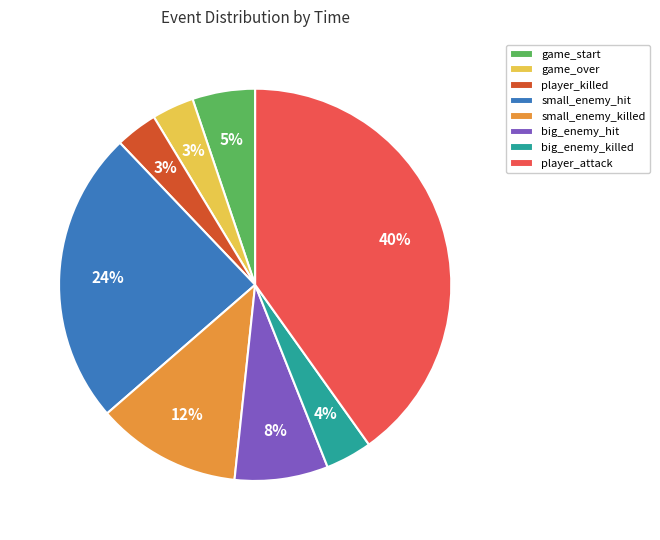

Do game_start and player_killed together represent more than half of the pie?

No